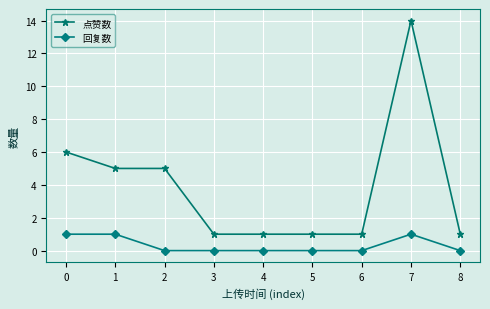

What is the maximum value shown in the chart?

14